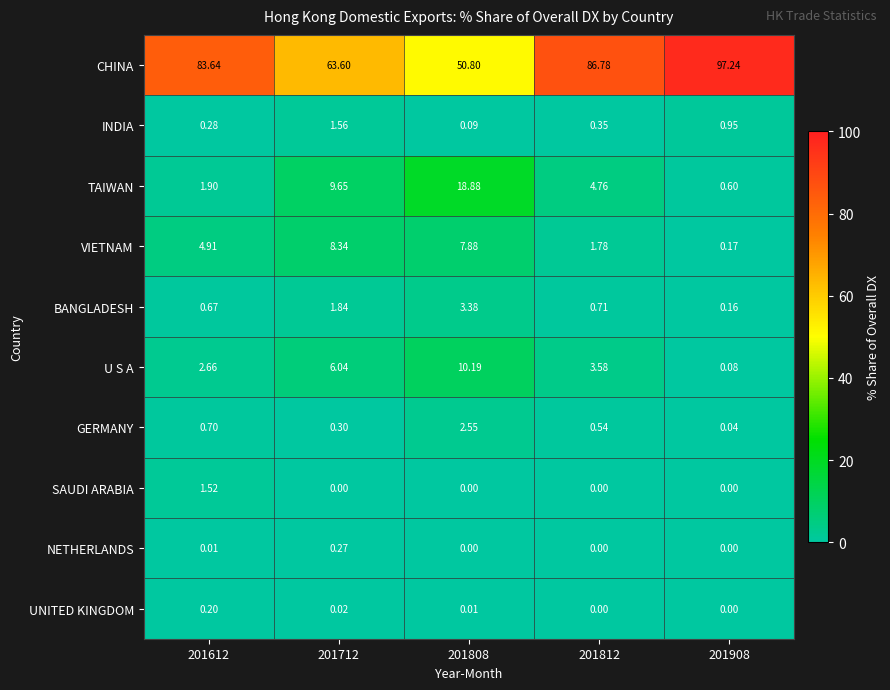

What is the total value across all series at 201908?

99.2